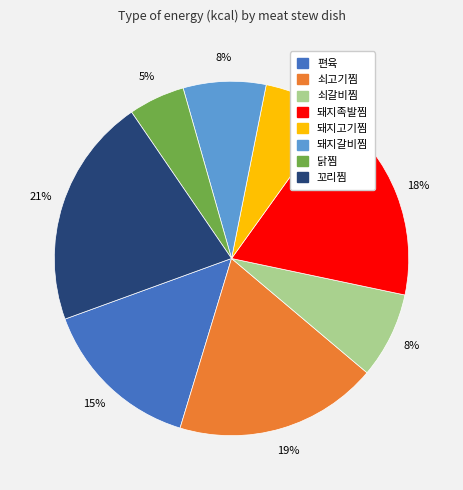

Is it true that 쇠고기찜 is 19% of the pie?

True